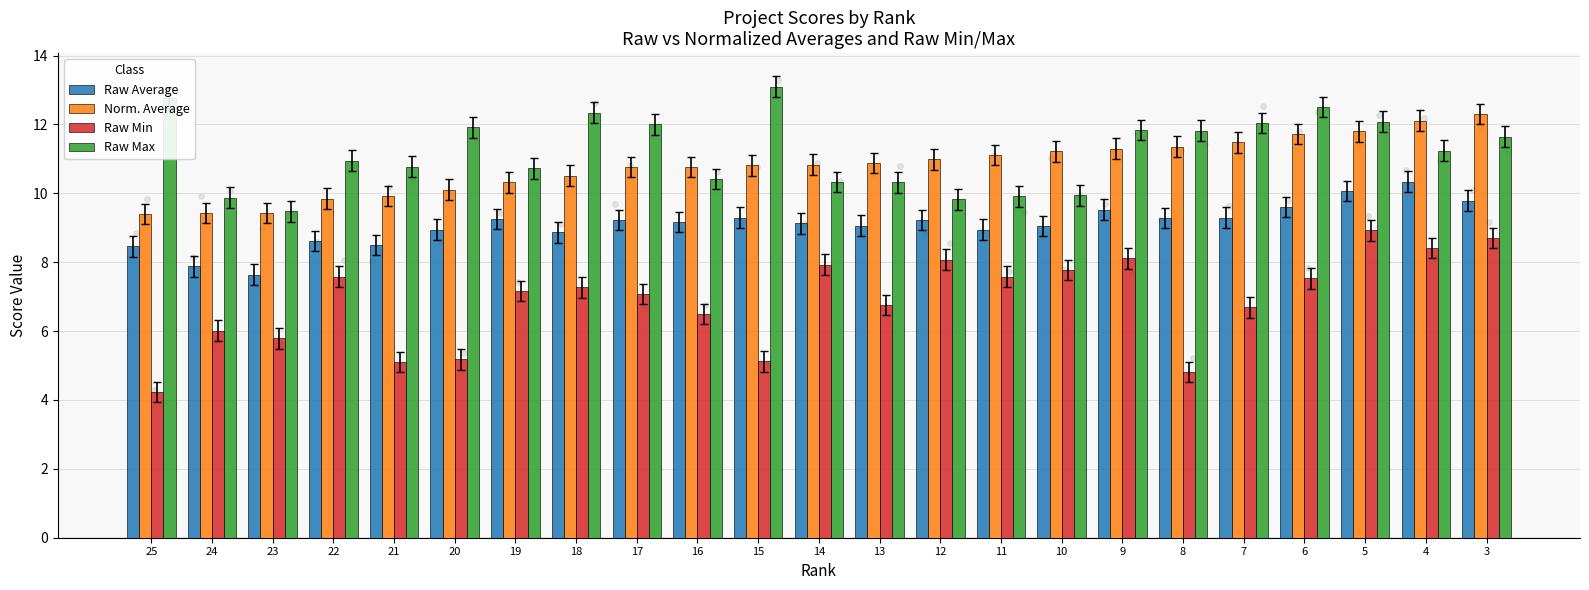

Which series has the largest total across all categories?

Raw Max